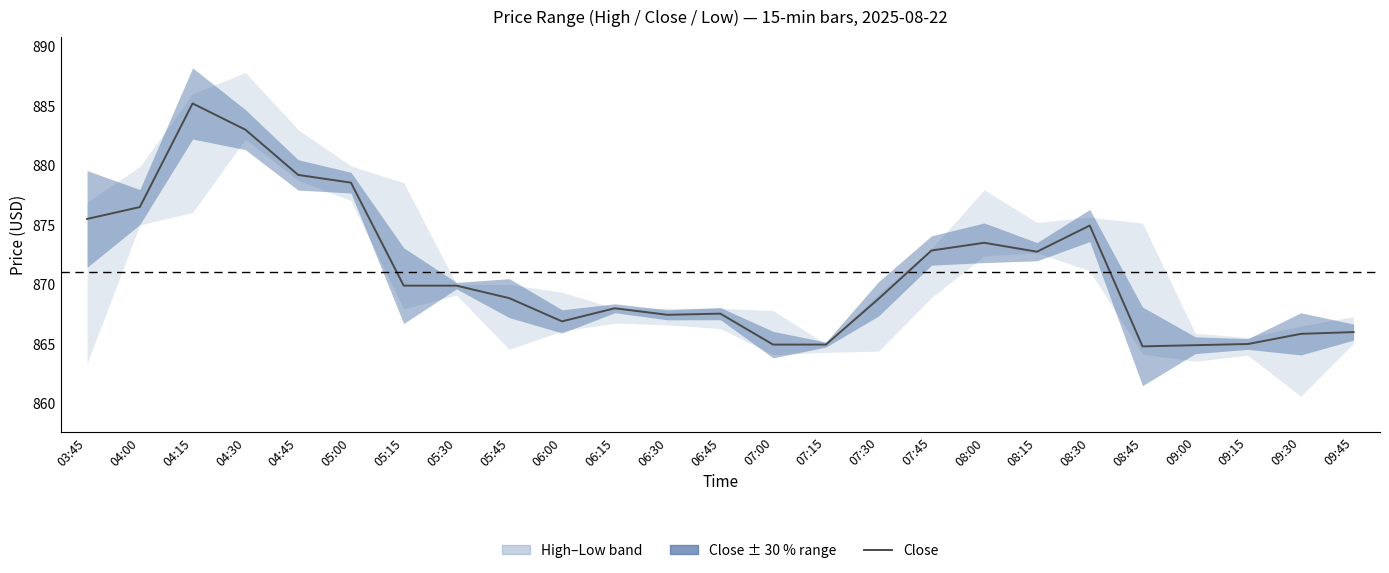

Reading left to right, transcribe all the data shown in this chart.

03:45=875.5	04:00=876.5	04:15=885.2	04:30=883.0	04:45=879.2	05:00=878.5	05:15=869.9	05:30=869.9	05:45=868.8	06:00=866.9	06:15=868.0	06:30=867.5	06:45=867.5	07:00=865.0	07:15=865.0	07:30=868.8	07:45=872.8	08:00=873.5	08:15=872.8	08:30=875.0	08:45=864.8	09:00=864.9	09:15=865.0	09:30=865.8	09:45=866.0